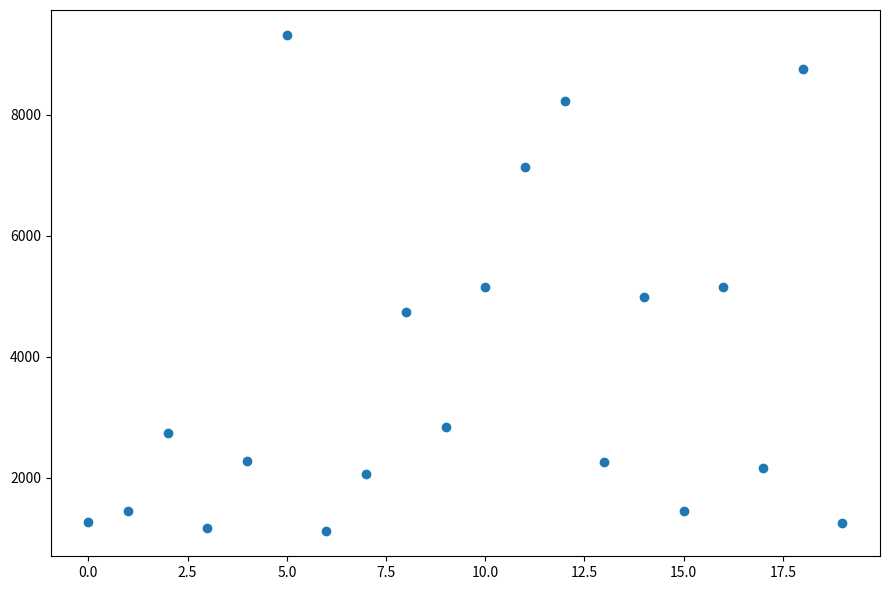

What is the range of X values (max minus min)?

19